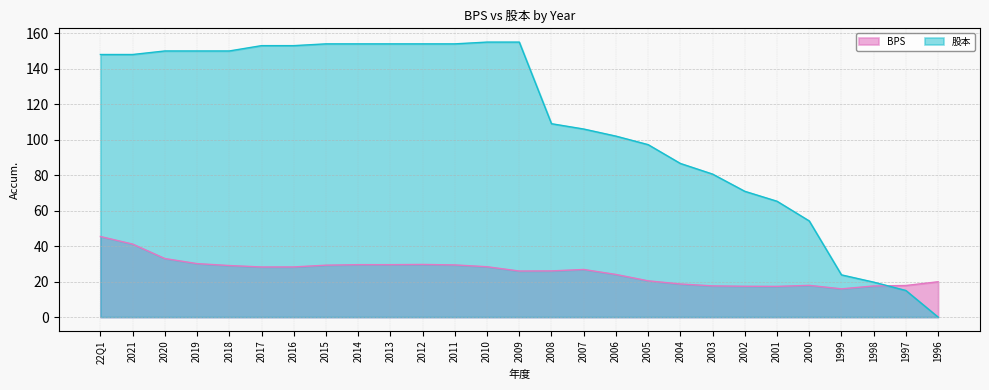

Rank the series at 2014 from highest to lowest value.

股本, BPS